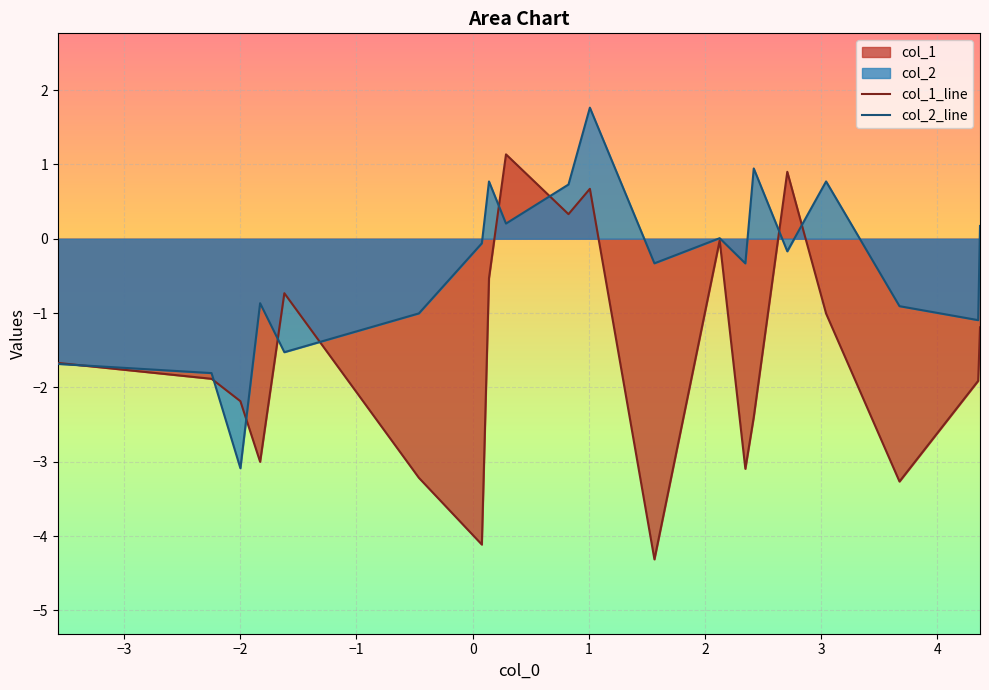

Which series has the largest total across all categories?

col_2_line